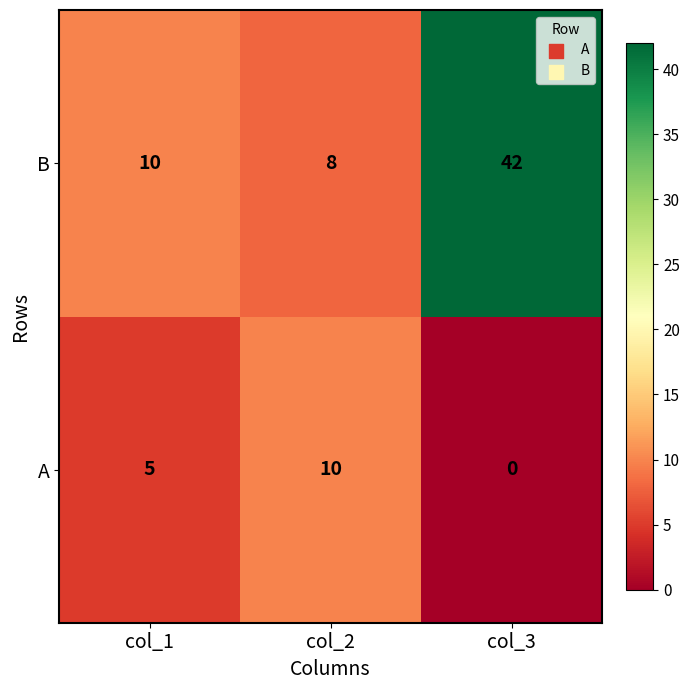

True or false: B has a value of 3 at col_2.

False